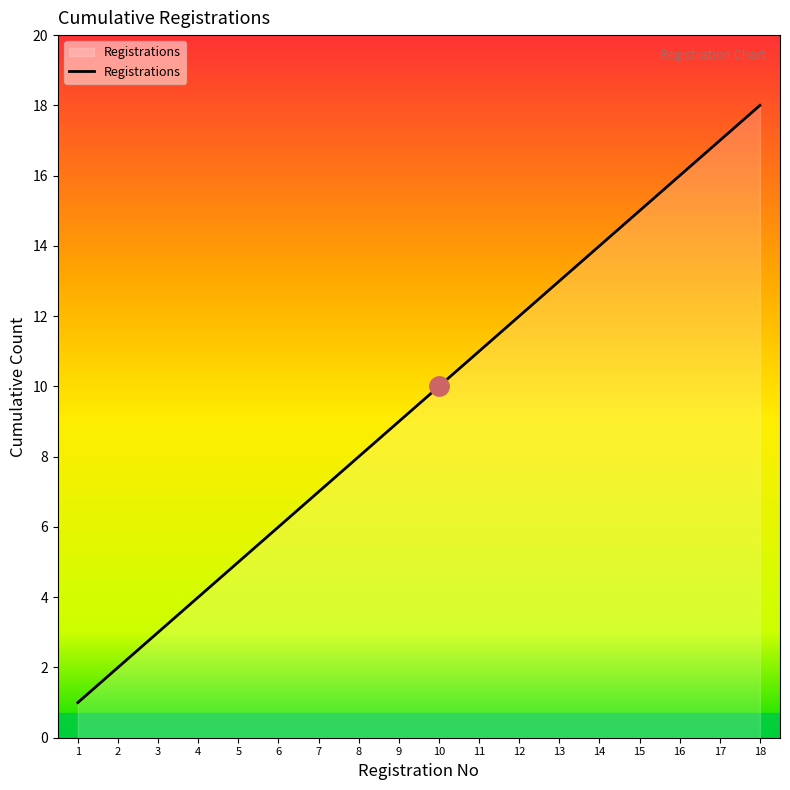

What is the change in value from 1 to 12?

+11